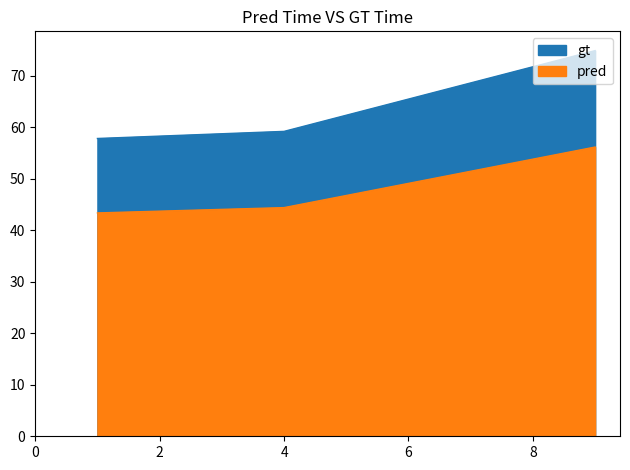

At how many categories does at least one series exceed 61?

1